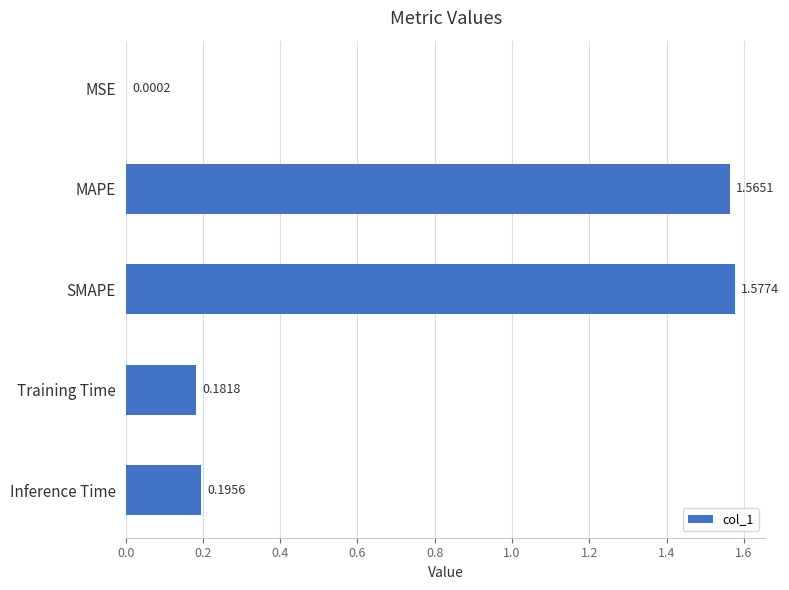

Between MSE and MAPE, which is larger?

MAPE